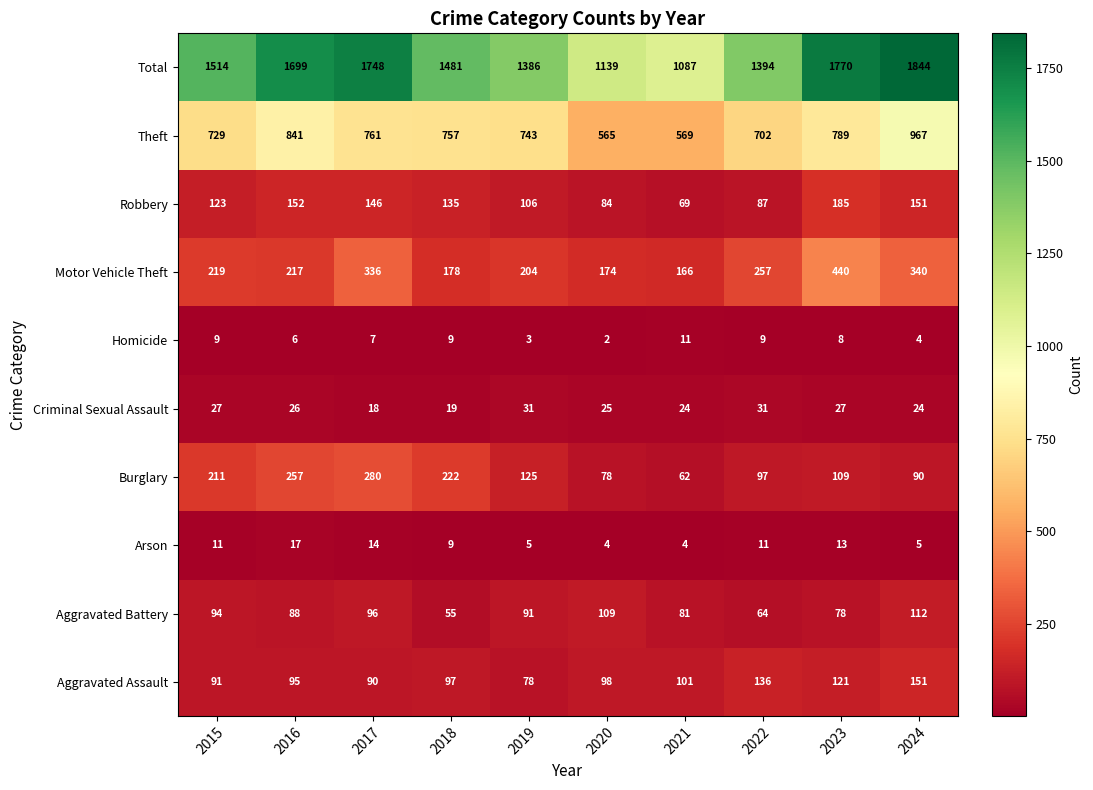

The value of Robbery at 2021 is 101. True or false?

False